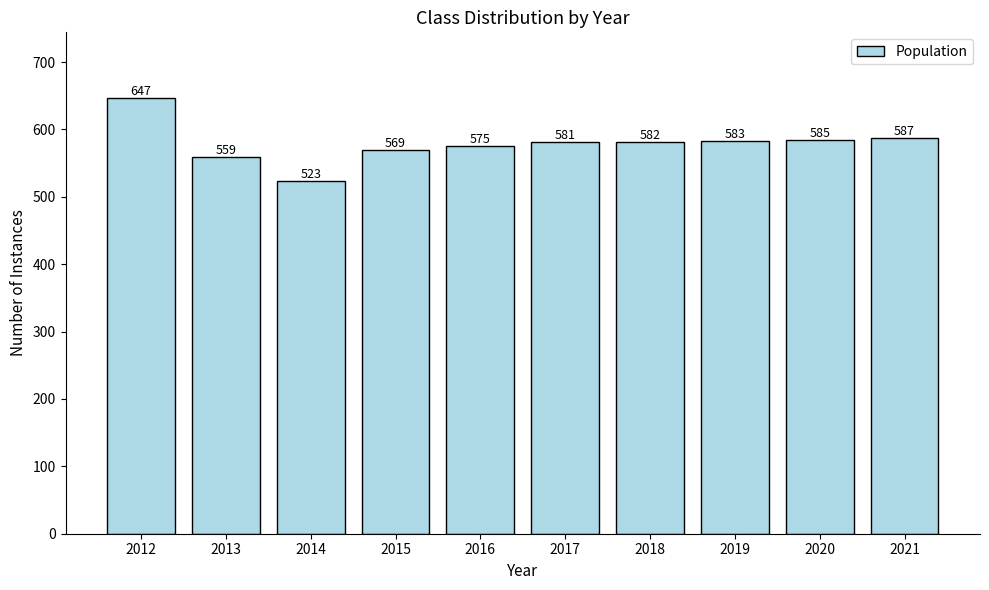

How many data points are less than 582?

5